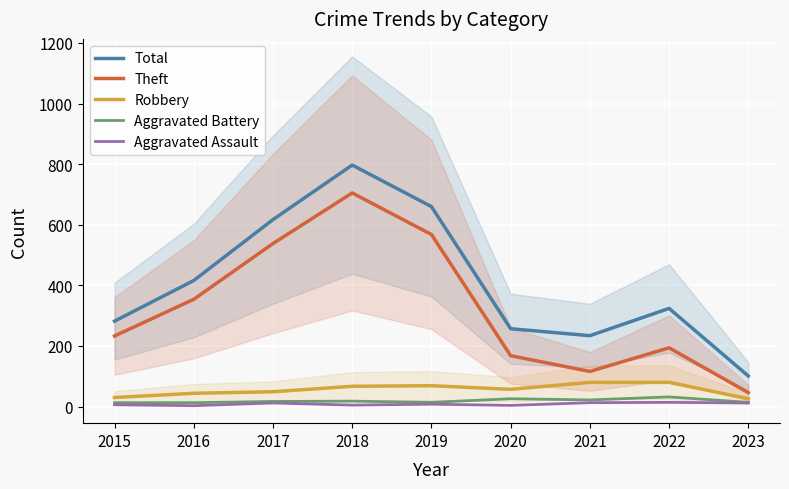

What is the value of the Theft point at the 4th from the left?

705